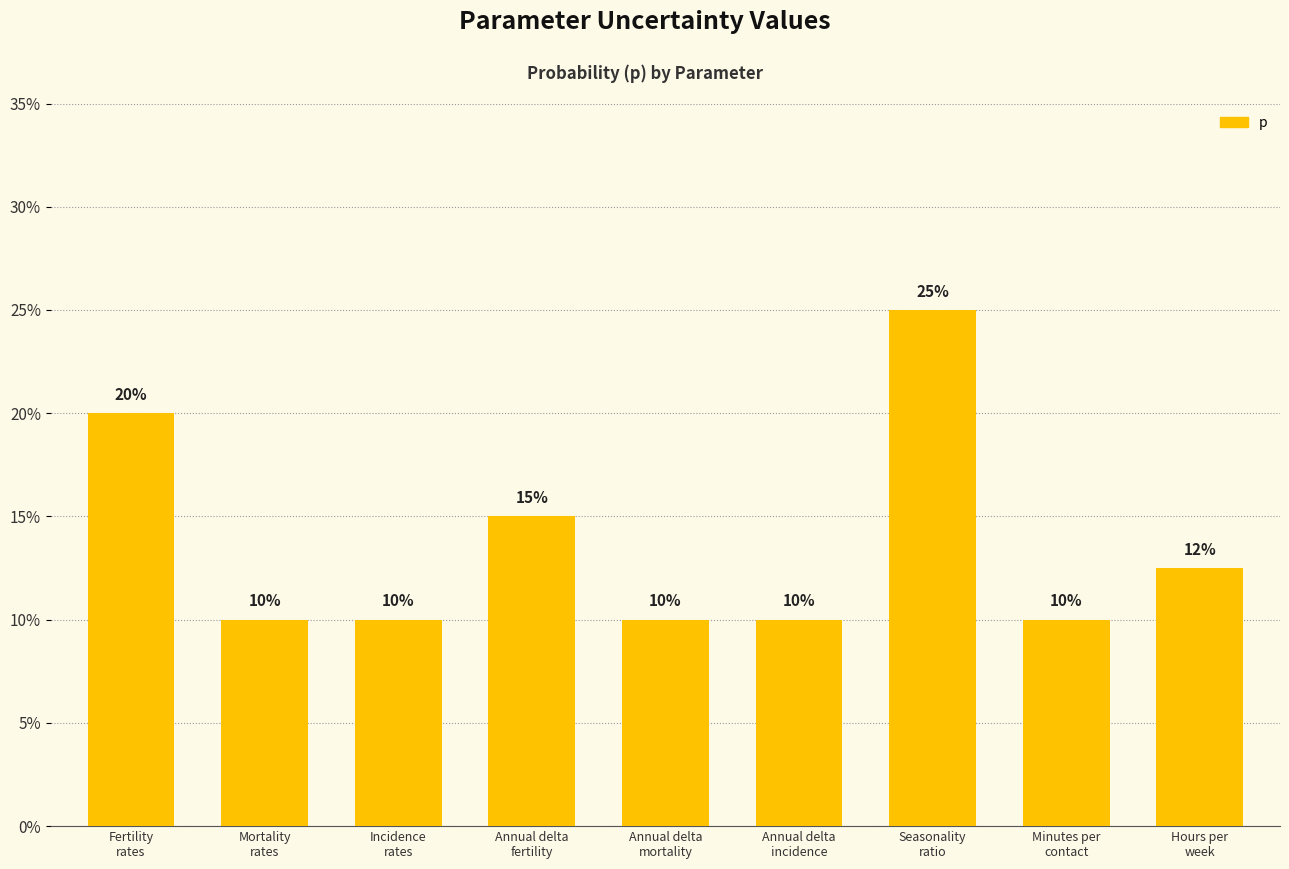

Does the chart contain any negative values?

No